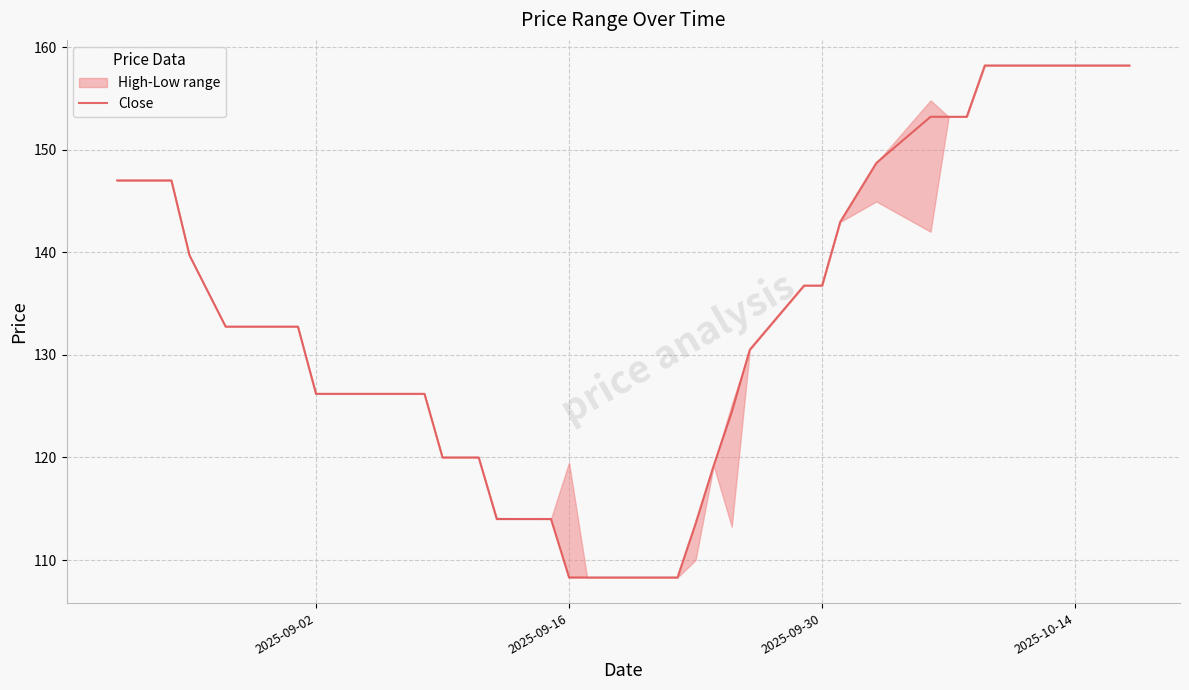

True or false: the data has more than 0 interior local peaks.

False